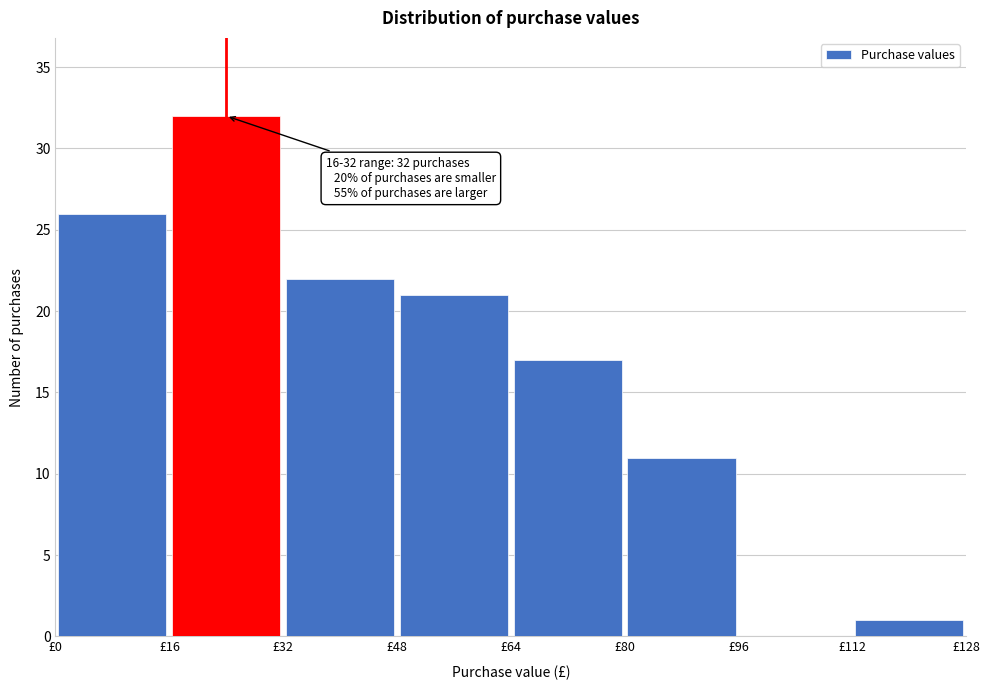

Which range on the x-axis has the tallest bar?

16 to 32